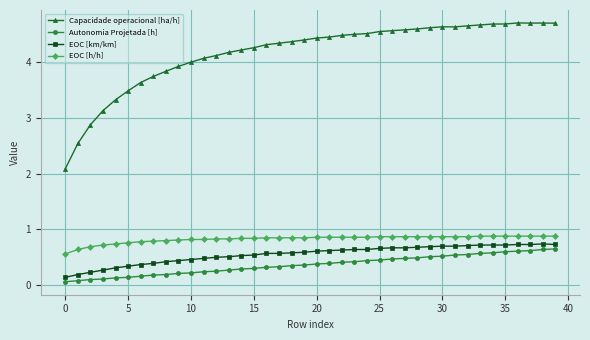

Which series has the largest total across all categories?

Capacidade operacional [ha/h]